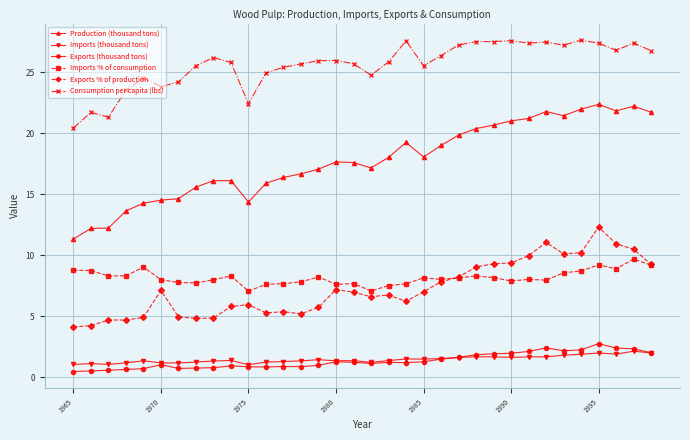

What is the value of the Consumption per capita (lbs) point at the 33rd from the left?

27.4